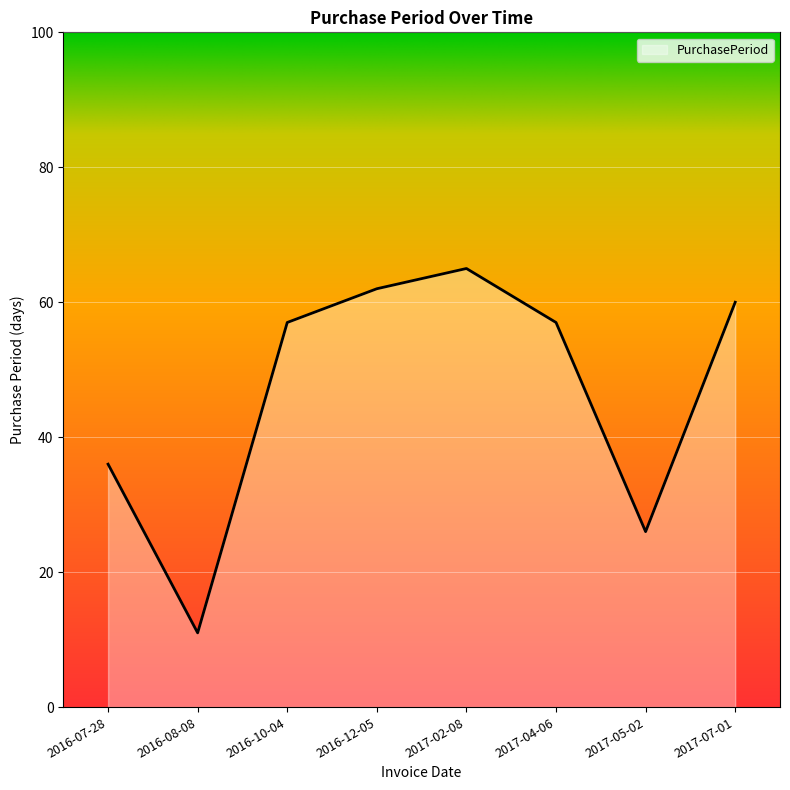

The chart shows a value of 36 at 2016-07-28. True or false?

True